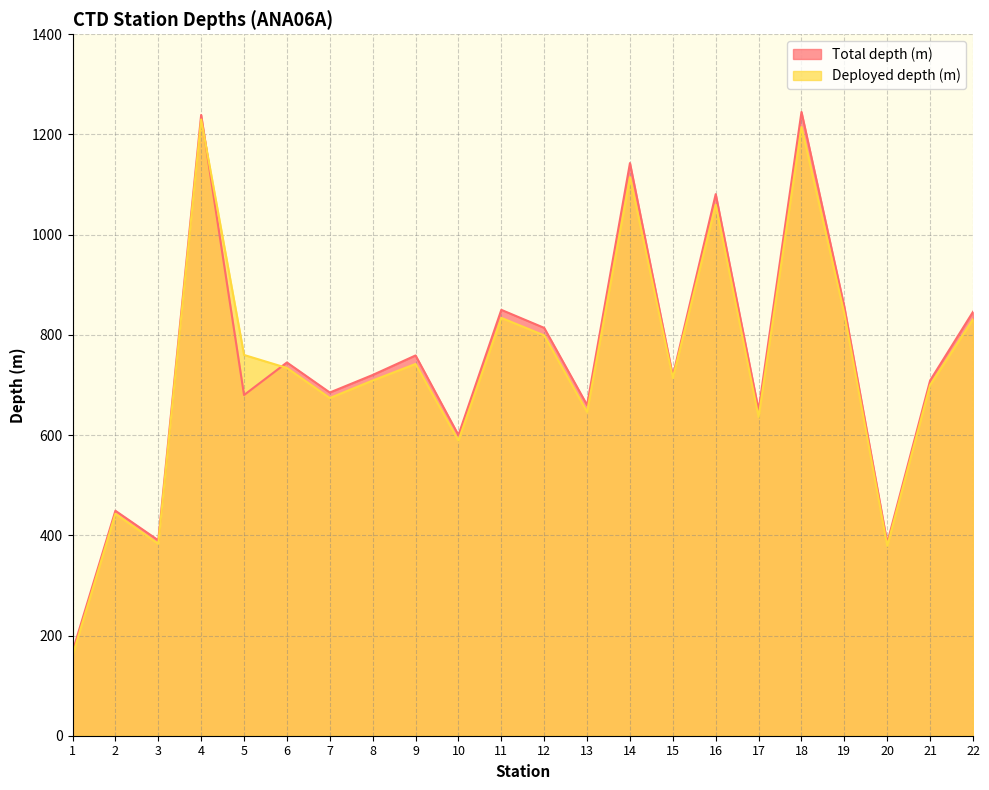

What is the highest value of the Deployed depth (m) series?

1230